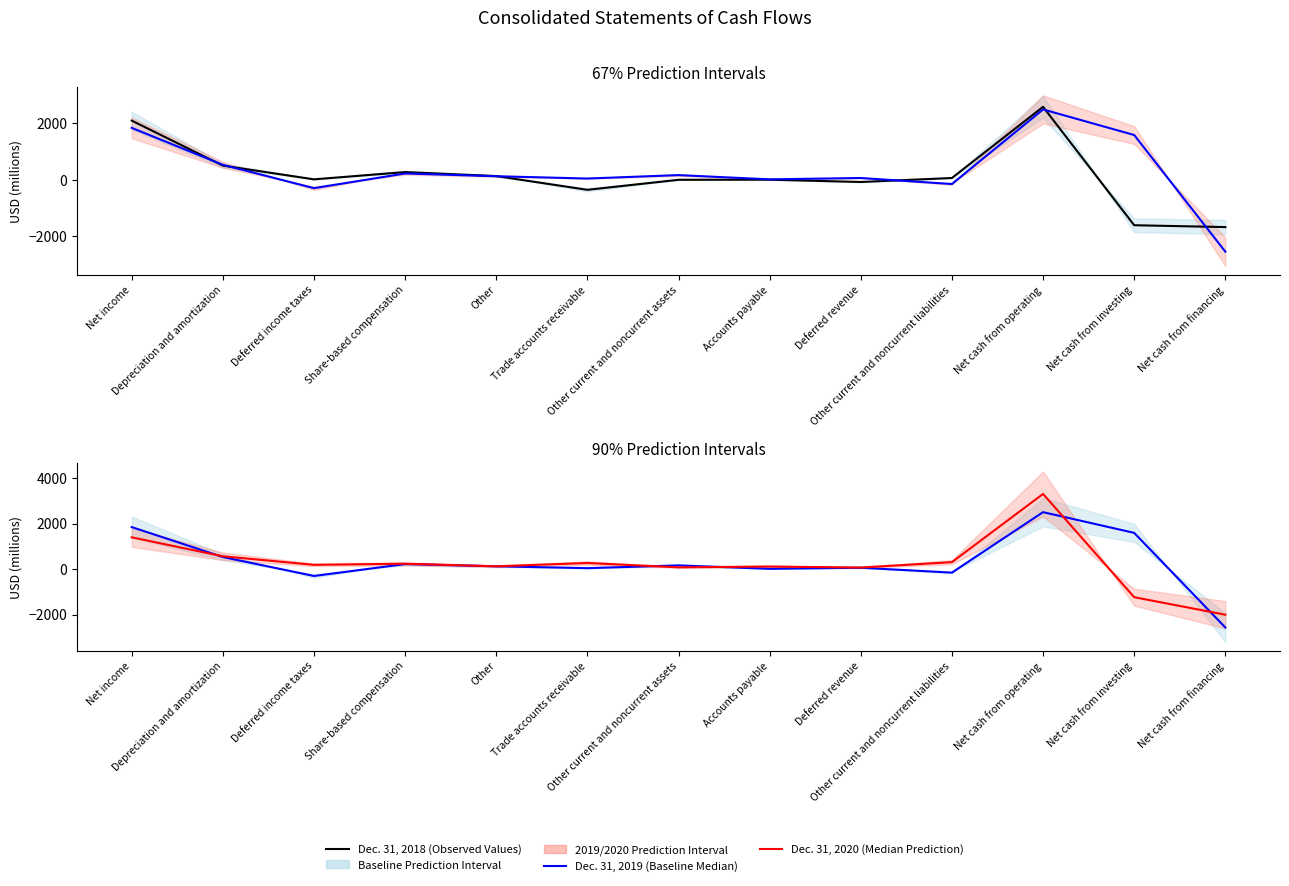

What is the label of the 13th point from the right?

Net income